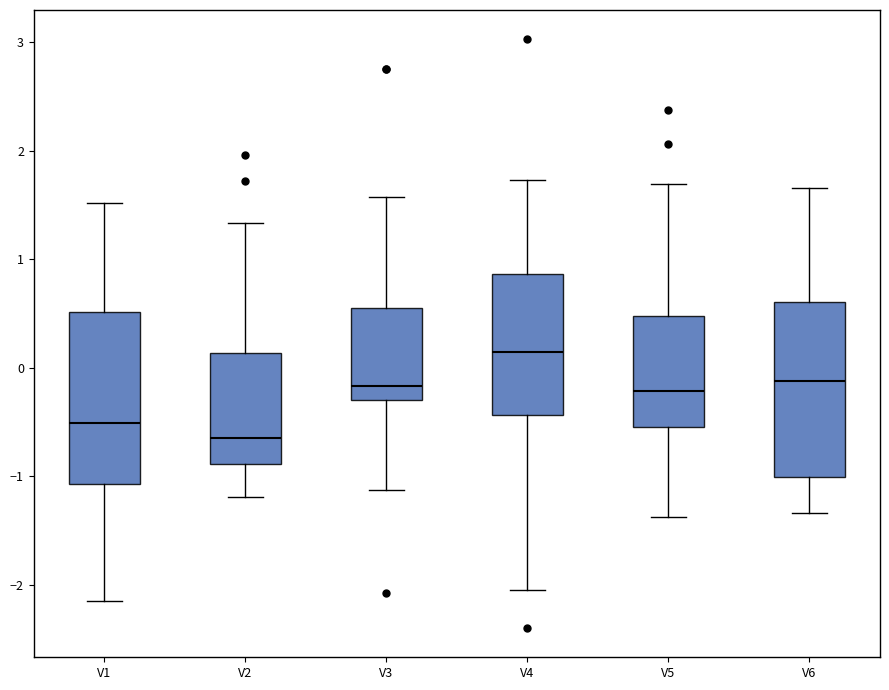

Which box's median line is the highest?

V4